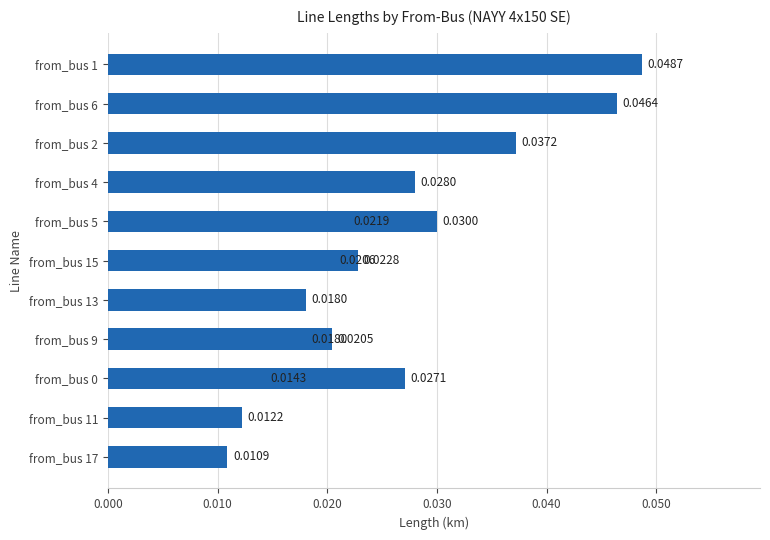

Count the number of data series in this chart.

1